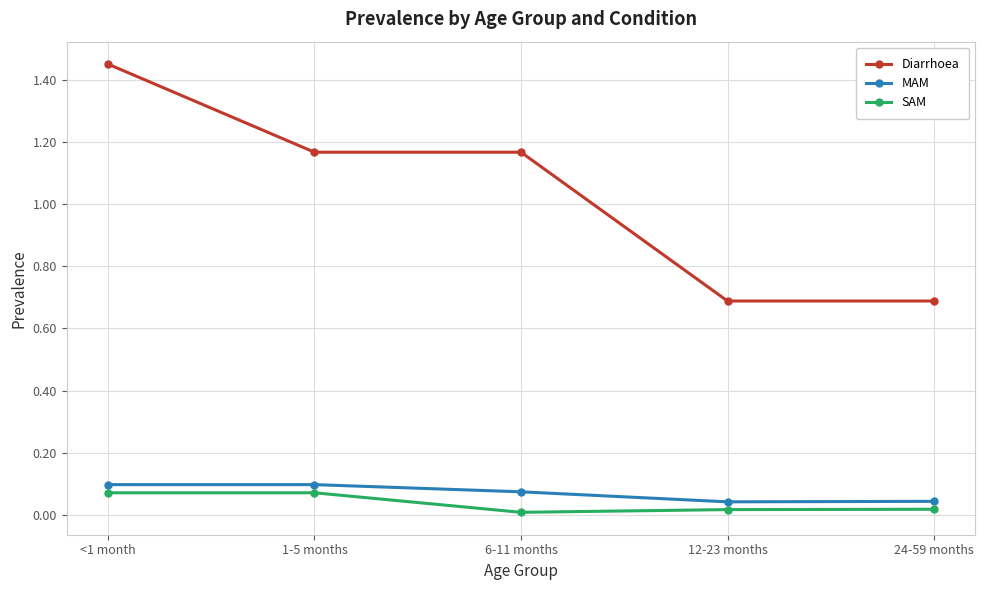

What is the label of the 5th point from the left?

24-59 months